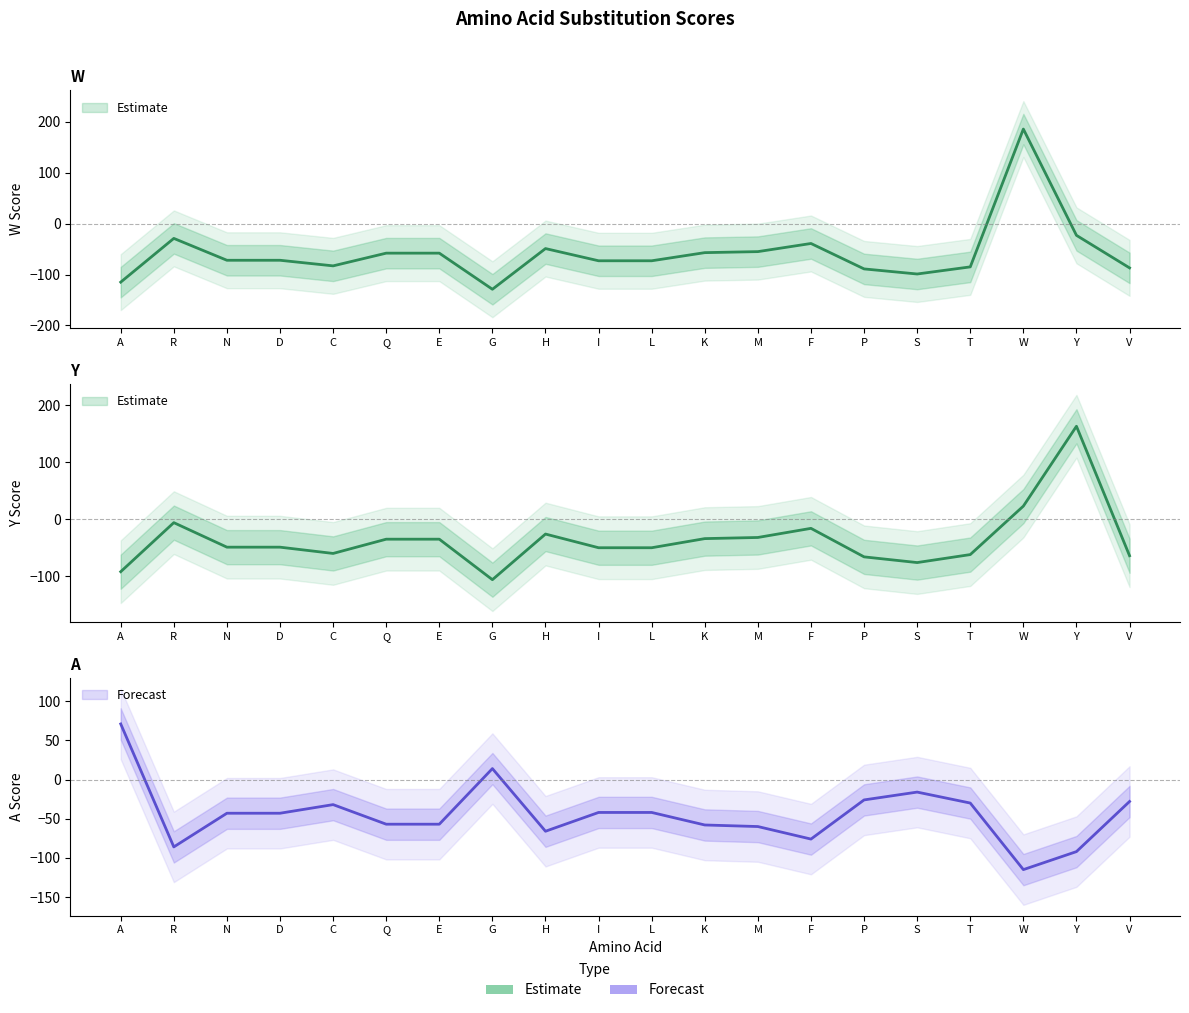

Is it true that W equals -55 at M?

True